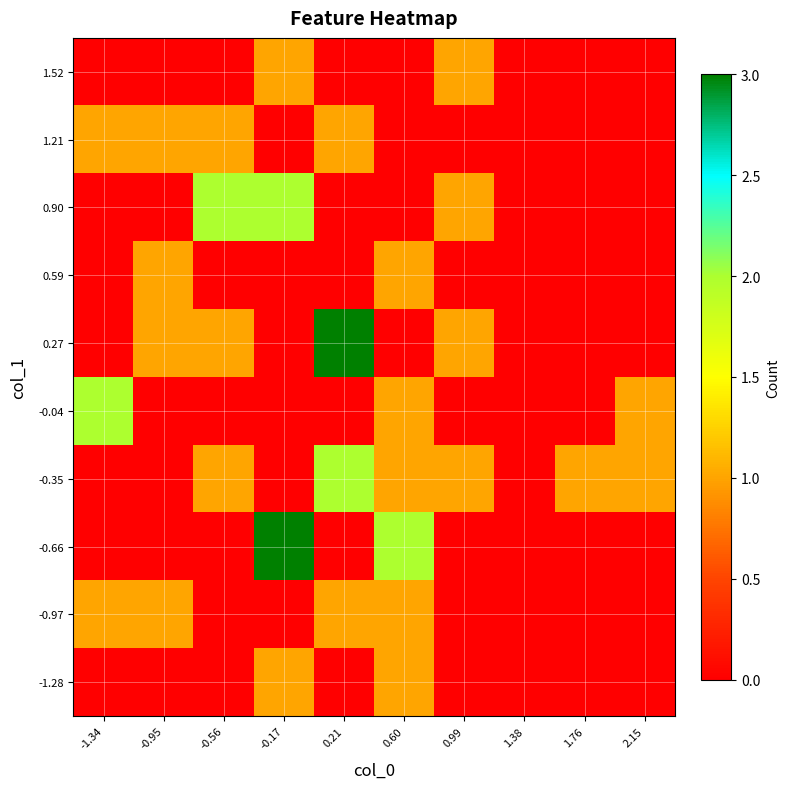

Rank the series by their maximum value, from lowest to highest.

-1.28, -0.97, 0.59, 1.21, 1.52, -0.35, -0.04, 0.90, -0.66, 0.27